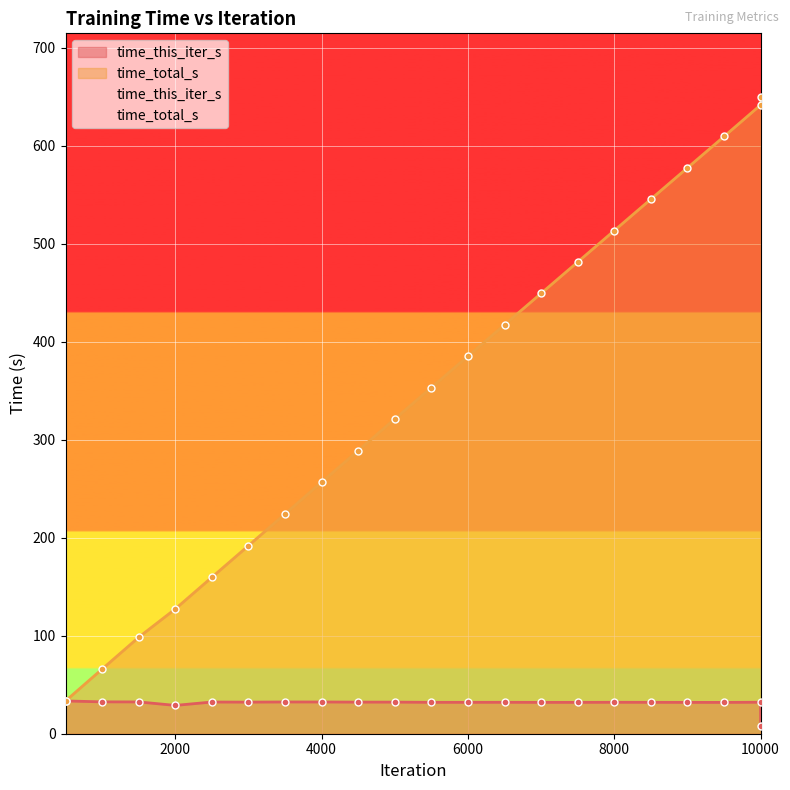

Is it true that time_this_iter_s equals 19.4 at 6500?

False